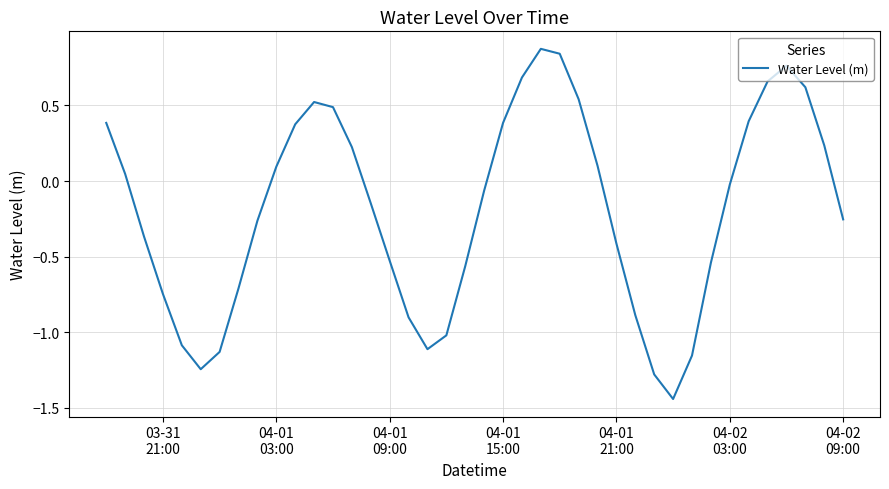

What is the maximum value shown in the chart?

0.9